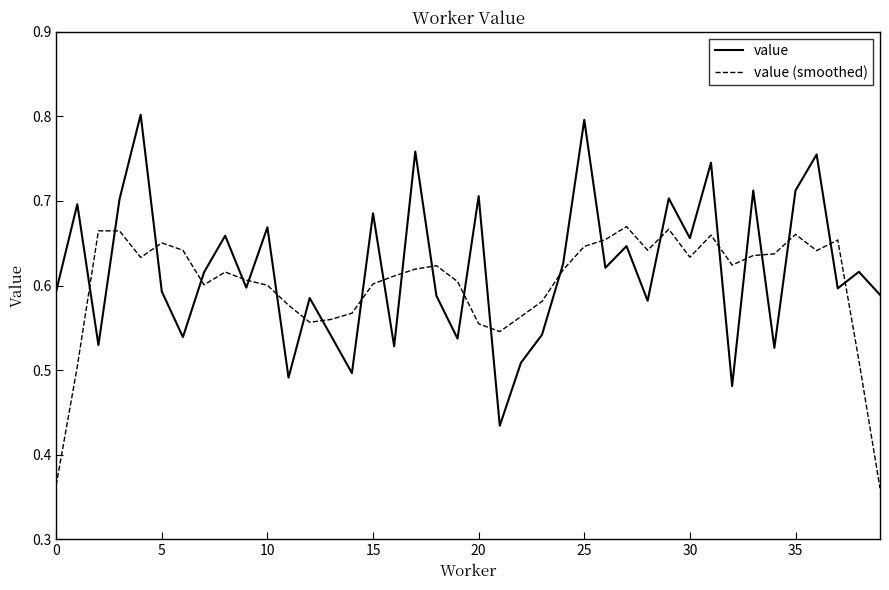

After their last crossing, which series has the higher values: value (smoothed) or value?

value